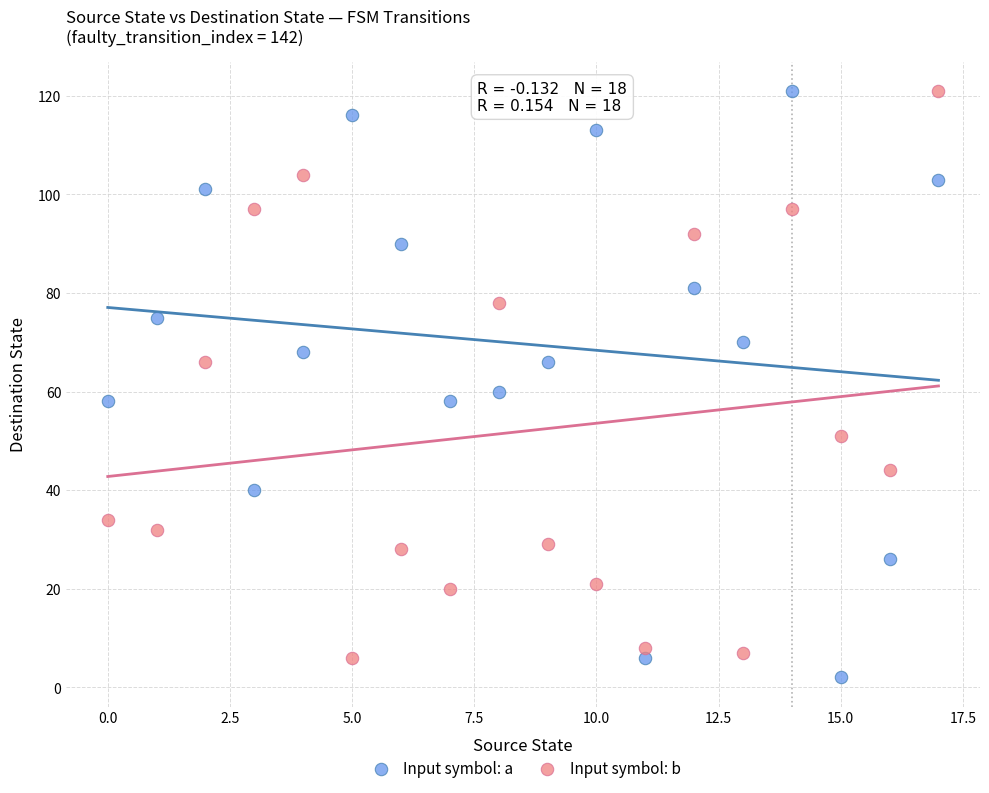

What are all the series names shown in the legend?

Input symbol: a, Input symbol: b